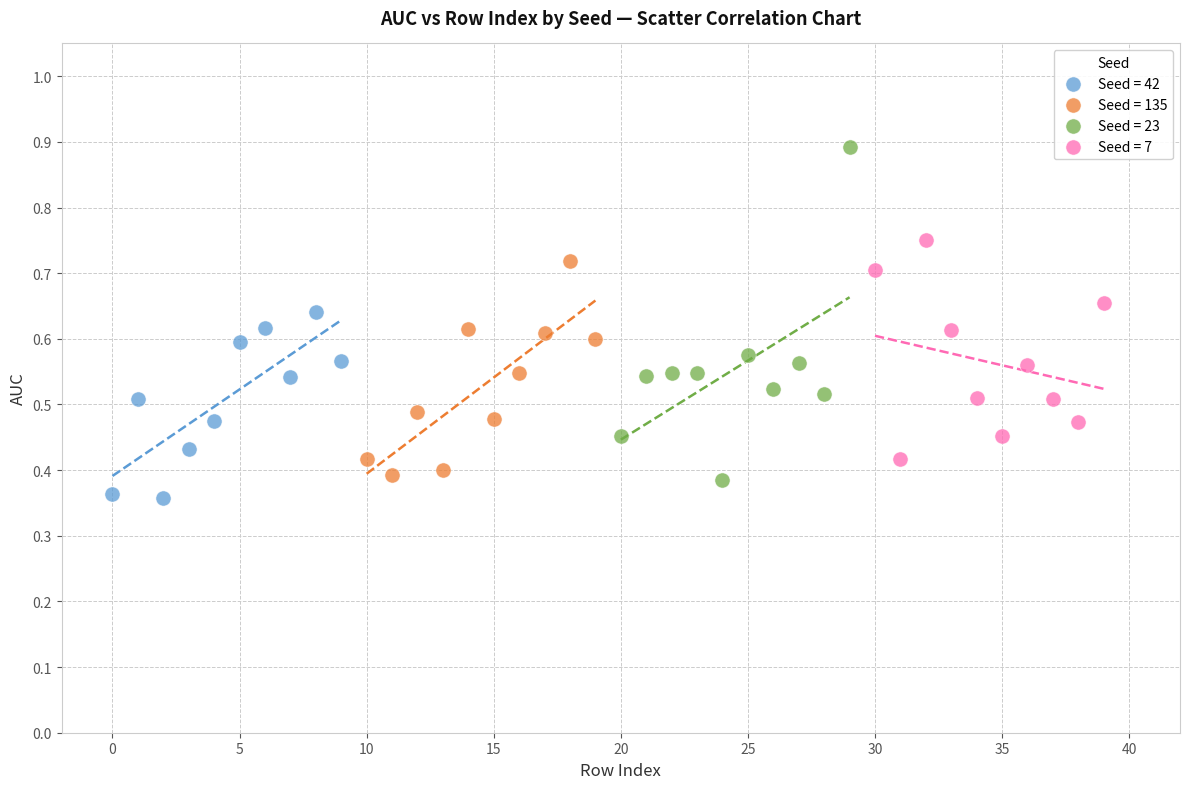

Which series reaches the maximum Y coordinate?

Seed = 23